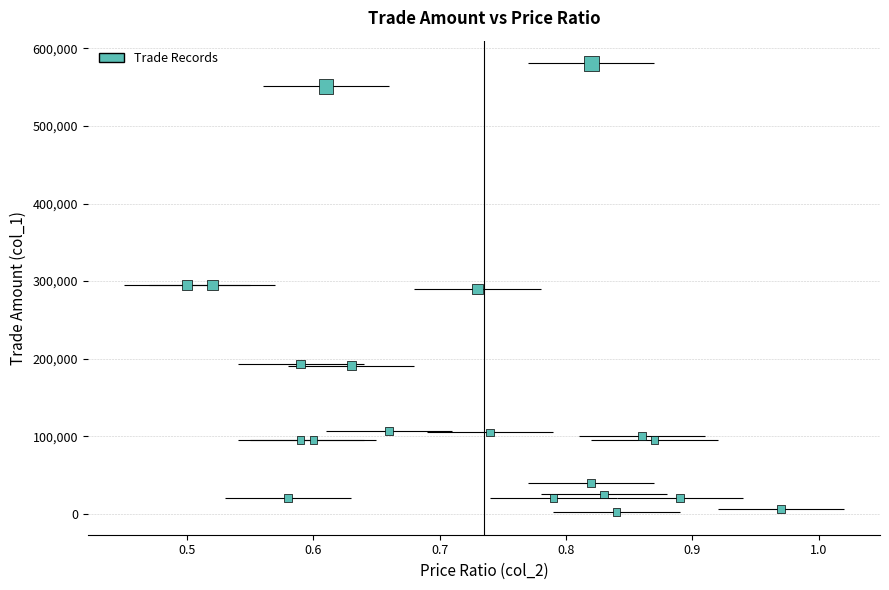

What is the range of Y values (max minus min)?

579000